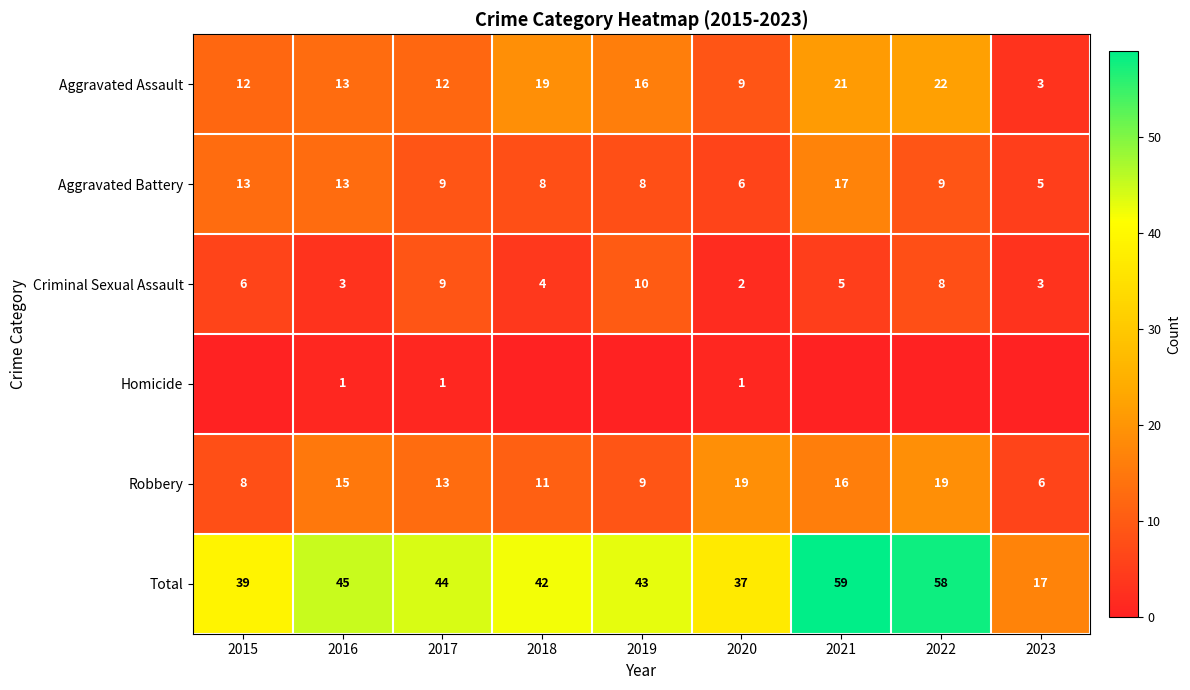

How many values in the Aggravated Assault series are below 13?

4